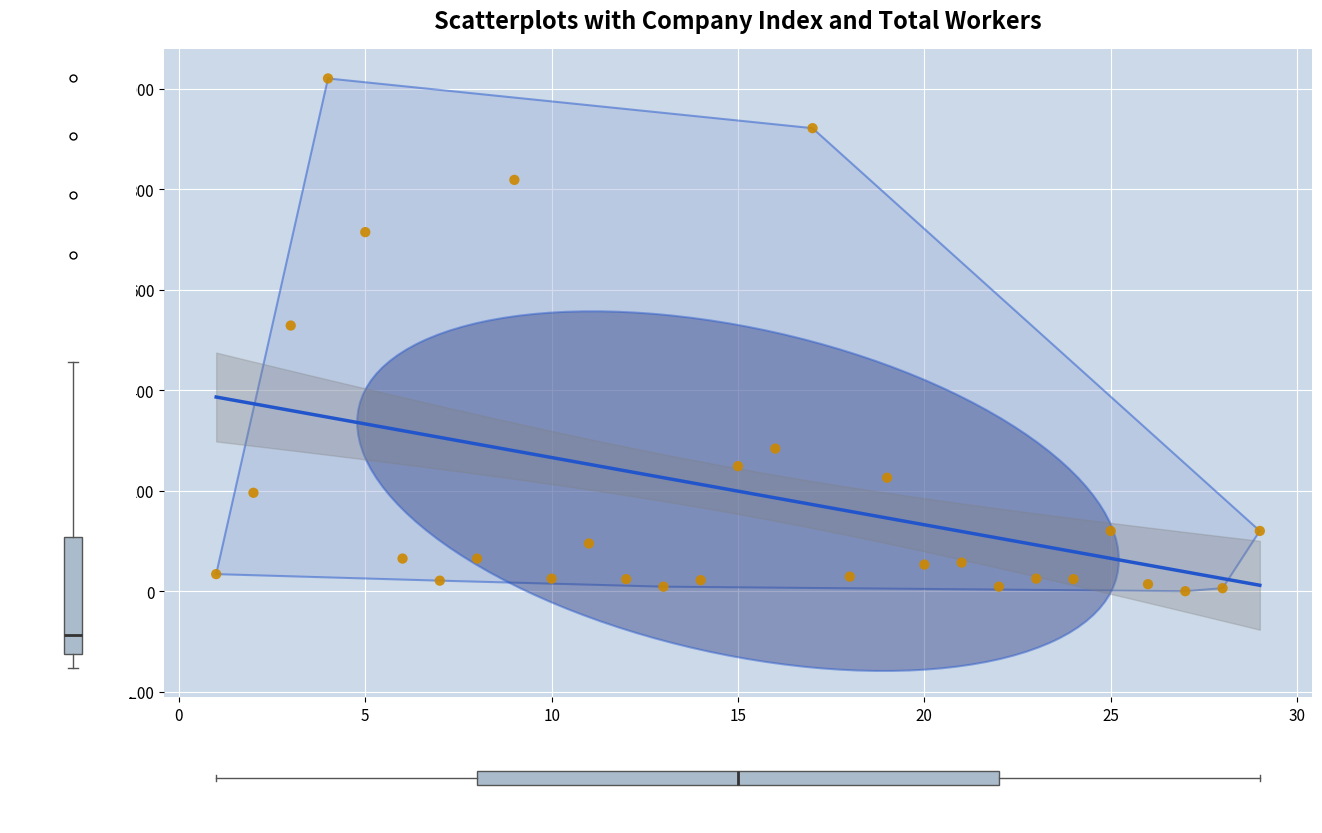

What Y value in the scatter plot is closest to 510?

529